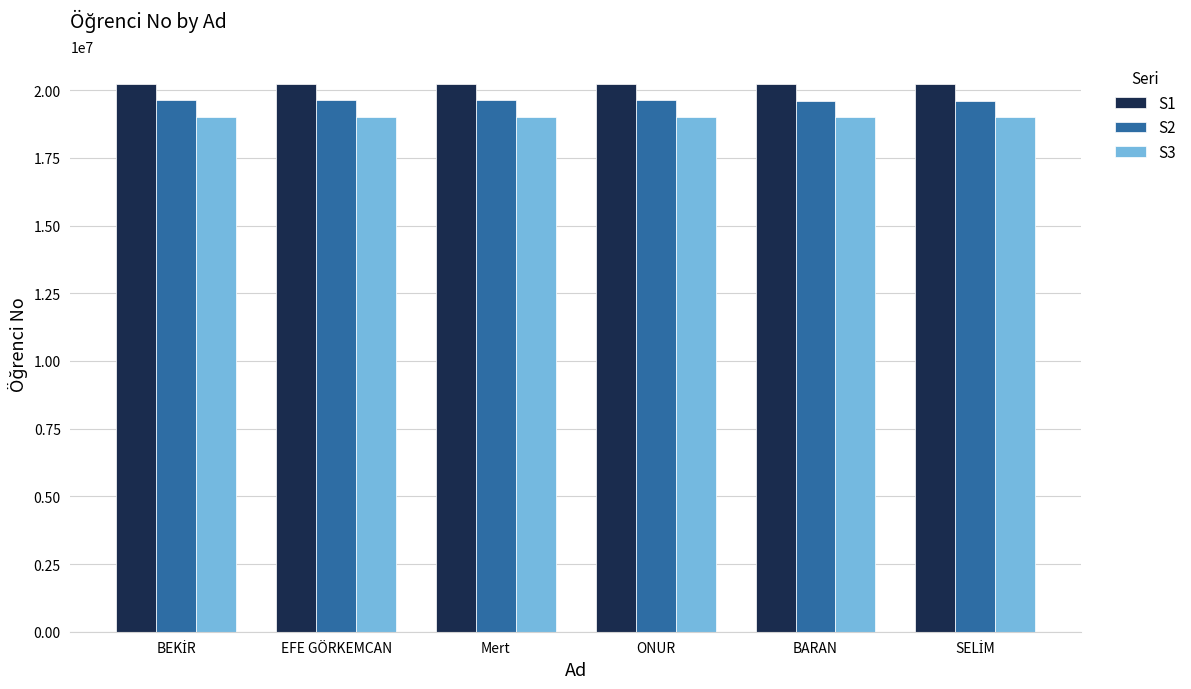

What is the sum of all S1 values?

121386341.0